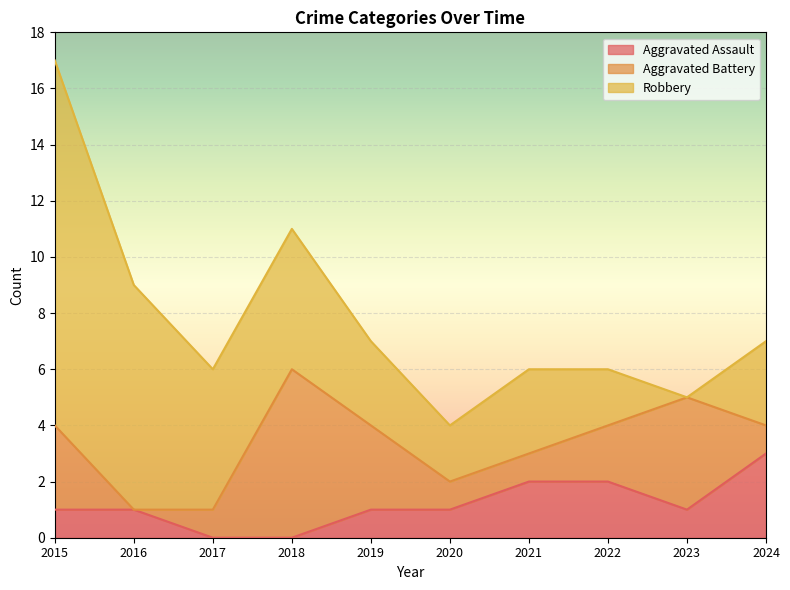

Rank the series by their maximum value, from lowest to highest.

Aggravated Assault, Aggravated Battery, Robbery